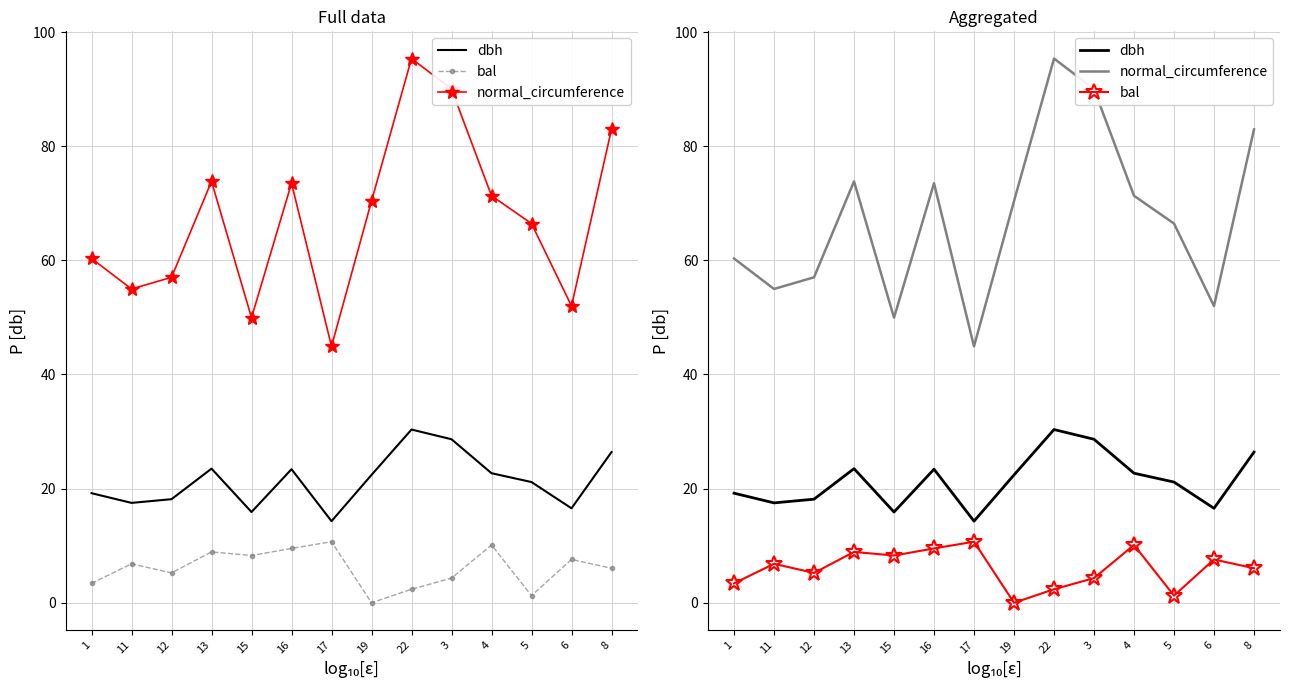

Is it true that bal equals 6.0 at 8?

True